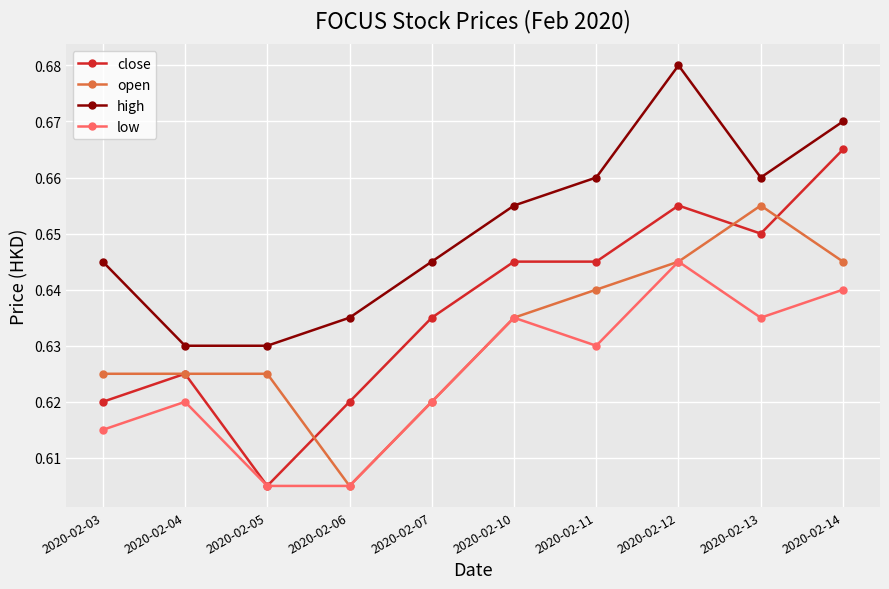

How many high values are between 0 and 1?

10